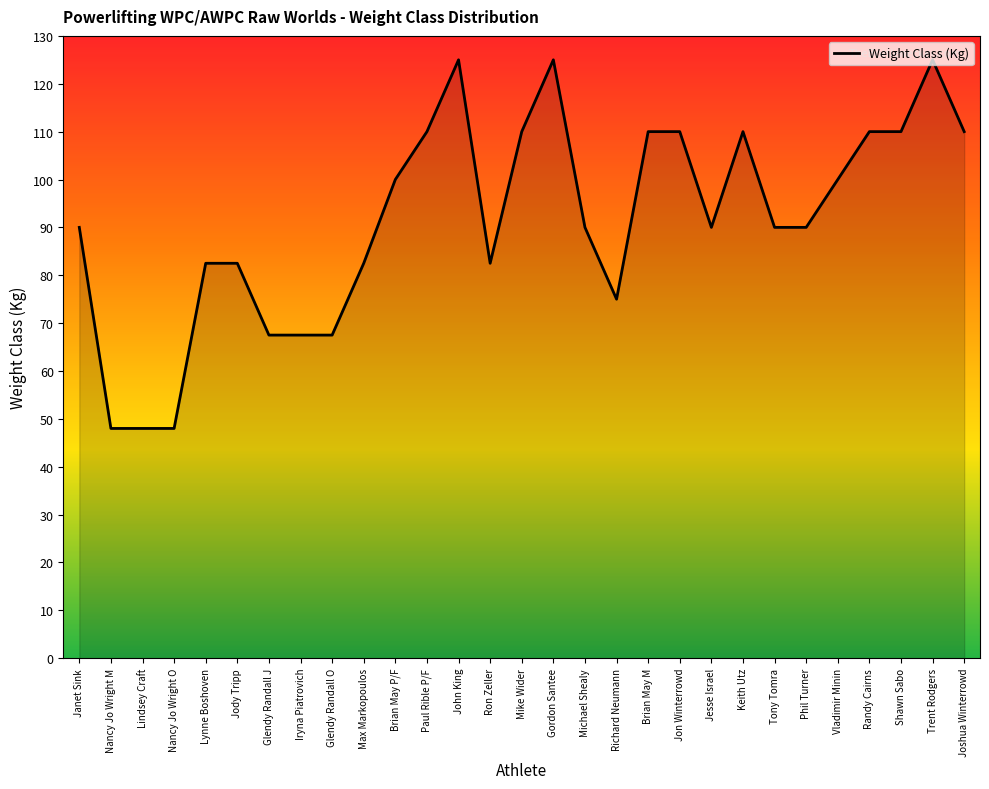

What is the minimum value shown in the chart?

48.0